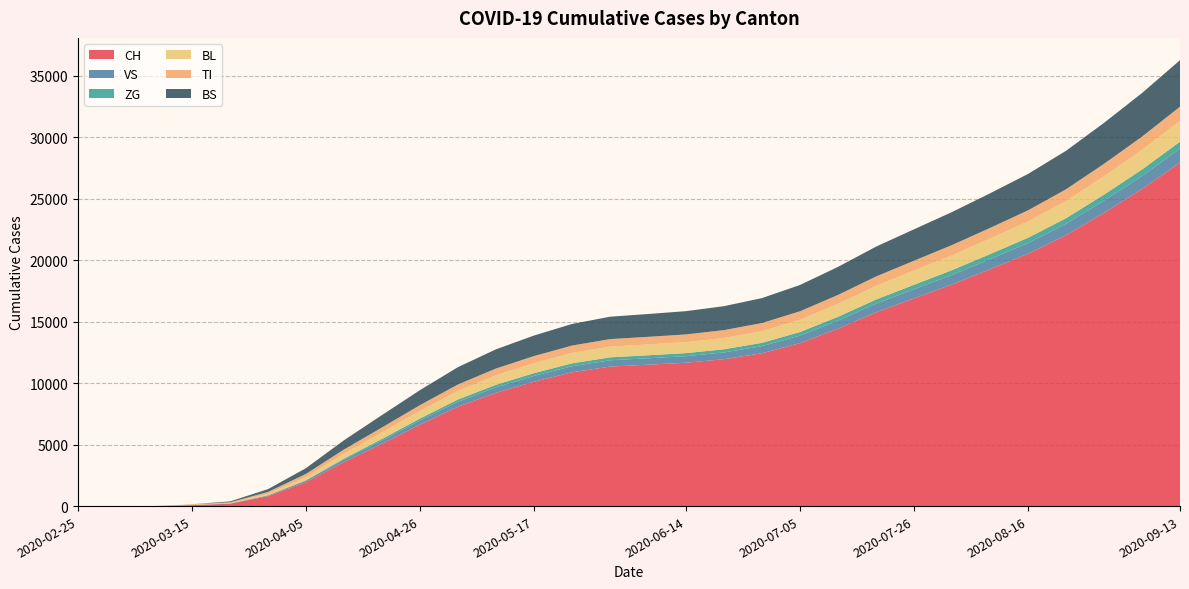

Reading right to left, transcribe all the data shown in this chart.

CH: 2020-09-13=27928	2020-09-06=25786	2020-08-30=23851	2020-08-23=22028	2020-08-16=20523	2020-08-09=19261	2020-08-02=18023	2020-07-26=16894	2020-07-19=15751	2020-07-12=14424	2020-07-05=13255	2020-06-28=12429	2020-06-21=11946	2020-06-14=11659	2020-06-07=11499	2020-05-31=11345	2020-05-24=10879	2020-05-17=10116	2020-05-10=9214	2020-05-03=8086	2020-04-26=6627	2020-04-19=5075	2020-04-12=3589	2020-04-05=1952	2020-03-29=806	2020-03-22=192	2020-03-15=79	2020-03-08=3	2020-03-01=0	2020-02-25=0
VS: 2020-09-13=1131	2020-09-06=1058	2020-08-30=990	2020-08-23=927	2020-08-16=871	2020-08-09=822	2020-08-02=782	2020-07-26=741	2020-07-19=703	2020-07-12=658	2020-07-05=613	2020-06-28=576	2020-06-21=549	2020-06-14=530	2020-06-07=520	2020-05-31=511	2020-05-24=495	2020-05-17=472	2020-05-10=445	2020-05-03=404	2020-04-26=342	2020-04-19=270	2020-04-12=196	2020-04-05=112	2020-03-29=54	2020-03-22=19	2020-03-15=6	2020-03-08=0	2020-03-01=0	2020-02-25=0
ZG: 2020-09-13=569	2020-09-06=525	2020-08-30=487	2020-08-23=452	2020-08-16=425	2020-08-09=403	2020-08-02=382	2020-07-26=361	2020-07-19=340	2020-07-12=312	2020-07-05=288	2020-06-28=270	2020-06-21=258	2020-06-14=250	2020-06-07=245	2020-05-31=241	2020-05-24=234	2020-05-17=222	2020-05-10=207	2020-05-03=183	2020-04-26=154	2020-04-19=120	2020-04-12=82	2020-04-05=41	2020-03-29=21	2020-03-22=5	2020-03-15=0	2020-03-08=0	2020-03-01=0	2020-02-25=0
BL: 2020-09-13=1700	2020-09-06=1590	2020-08-30=1490	2020-08-23=1399	2020-08-16=1324	2020-08-09=1264	2020-08-02=1210	2020-07-26=1159	2020-07-19=1110	2020-07-12=1050	2020-07-05=995	2020-06-28=950	2020-06-21=916	2020-06-14=895	2020-06-07=882	2020-05-31=871	2020-05-24=847	2020-05-17=812	2020-05-10=765	2020-05-03=698	2020-04-26=619	2020-04-19=519	2020-04-12=397	2020-04-05=249	2020-03-29=115	2020-03-22=21	2020-03-15=5	2020-03-08=0	2020-03-01=0	2020-02-25=0
TI: 2020-09-13=1152	2020-09-06=1081	2020-08-30=1015	2020-08-23=955	2020-08-16=906	2020-08-09=866	2020-08-02=831	2020-07-26=798	2020-07-19=766	2020-07-12=728	2020-07-05=692	2020-06-28=662	2020-06-21=640	2020-06-14=626	2020-06-07=618	2020-05-31=611	2020-05-24=598	2020-05-17=580	2020-05-10=558	2020-05-03=520	2020-04-26=470	2020-04-19=413	2020-04-12=340	2020-04-05=263	2020-03-29=155	2020-03-22=70	2020-03-15=61	2020-03-08=0	2020-03-01=0	2020-02-25=0
BS: 2020-09-13=3780	2020-09-06=3547	2020-08-30=3330	2020-08-23=3130	2020-08-16=2960	2020-08-09=2815	2020-08-02=2683	2020-07-26=2554	2020-07-19=2427	2020-07-12=2279	2020-07-05=2138	2020-06-28=2028	2020-06-21=1948	2020-06-14=1892	2020-06-07=1855	2020-05-31=1821	2020-05-24=1756	2020-05-17=1668	2020-05-10=1560	2020-05-03=1411	2020-04-26=1220	2020-04-19=1007	2020-04-12=751	2020-04-05=470	2020-03-29=228	2020-03-22=73	2020-03-15=0	2020-03-08=0	2020-03-01=0	2020-02-25=0